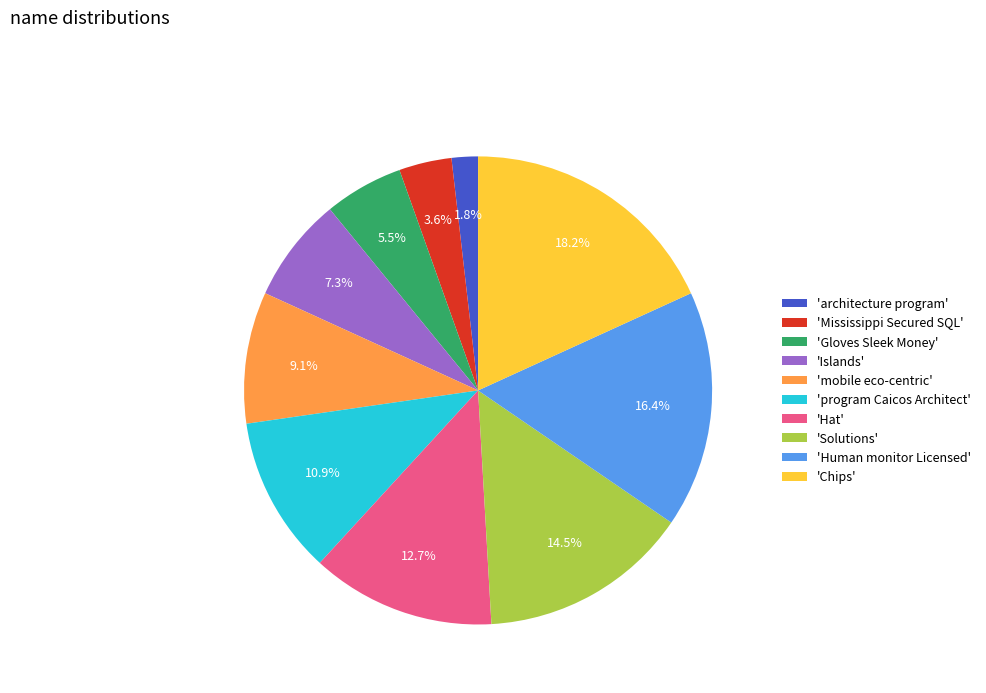

How many slices are in this pie chart?

10